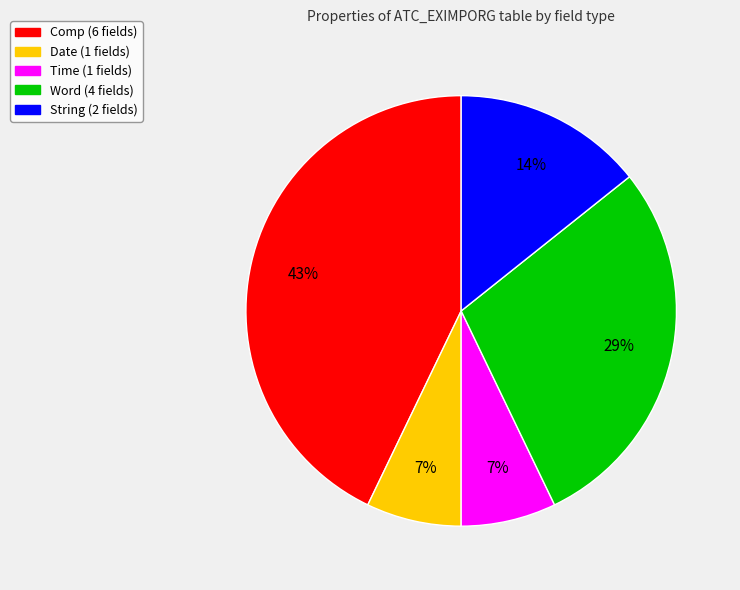

To the nearest percent, what is the average slice percentage?

20%